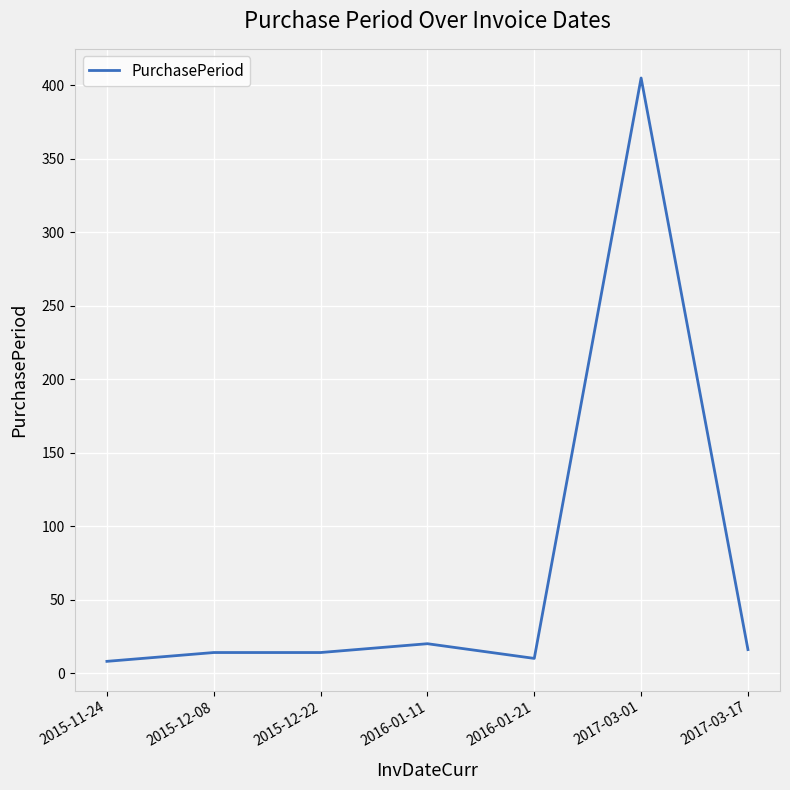

Does the chart display data point markers on the line(s)?

No